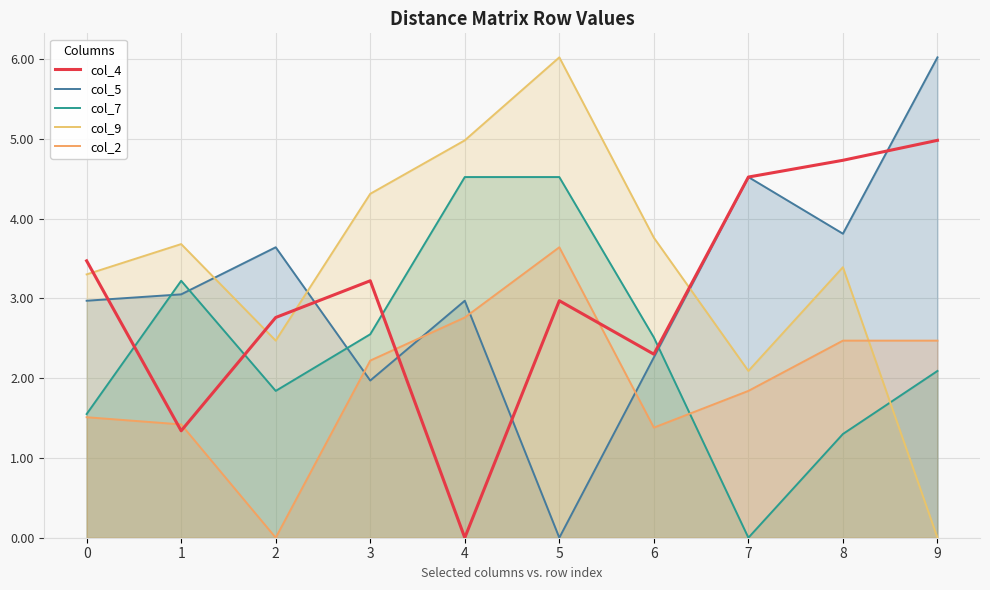

Reading left to right, list all the values displayed in this chart.

col_4: 3.5	1.3	2.8	3.2	0.0	3.0	2.3	4.5	4.7	5.0
col_5: 3.0	3.0	3.6	2.0	3.0	0.0	2.3	4.5	3.8	6.0
col_7: 1.6	3.2	1.8	2.5	4.5	4.5	2.5	0.0	1.3	2.1
col_9: 3.3	3.7	2.5	4.3	5.0	6.0	3.8	2.1	3.4	0.0
col_2: 1.5	1.4	0.0	2.2	2.8	3.6	1.4	1.8	2.5	2.5